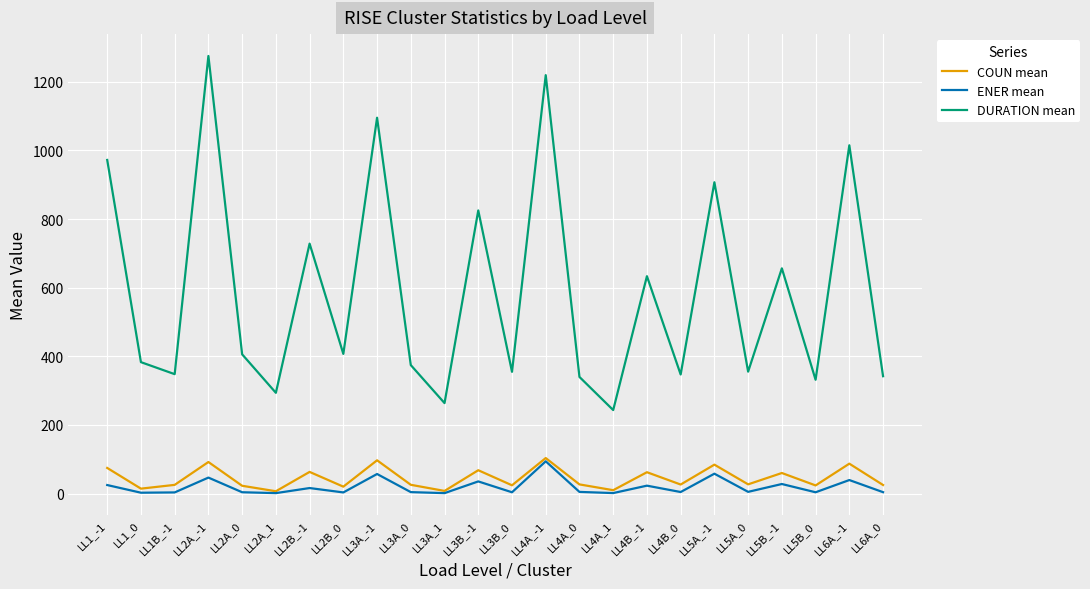

Which series changed the most between LL2B_0 and LL6A_-1?

DURATION mean